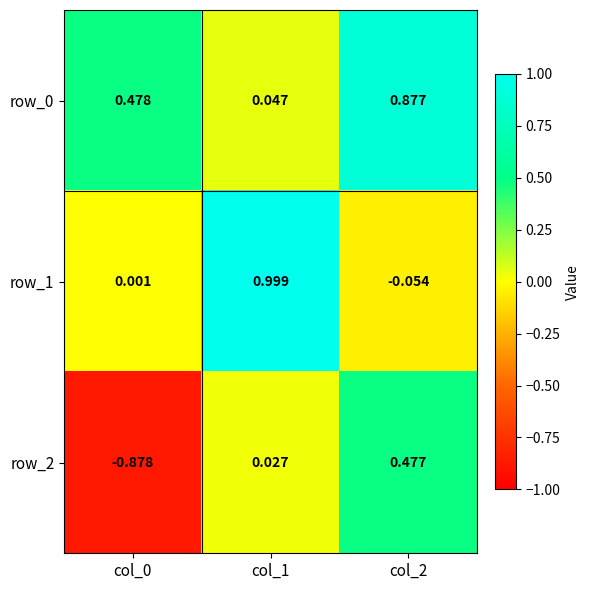

Between col_0 and col_1, which is larger?

col_0